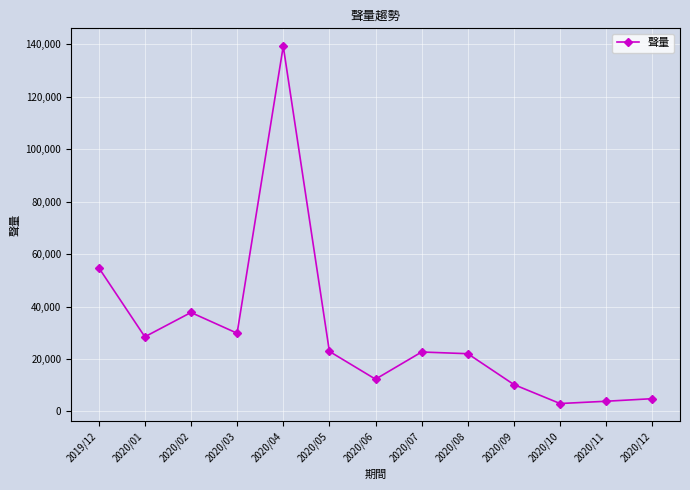

What is the maximum value shown in the chart?

139328